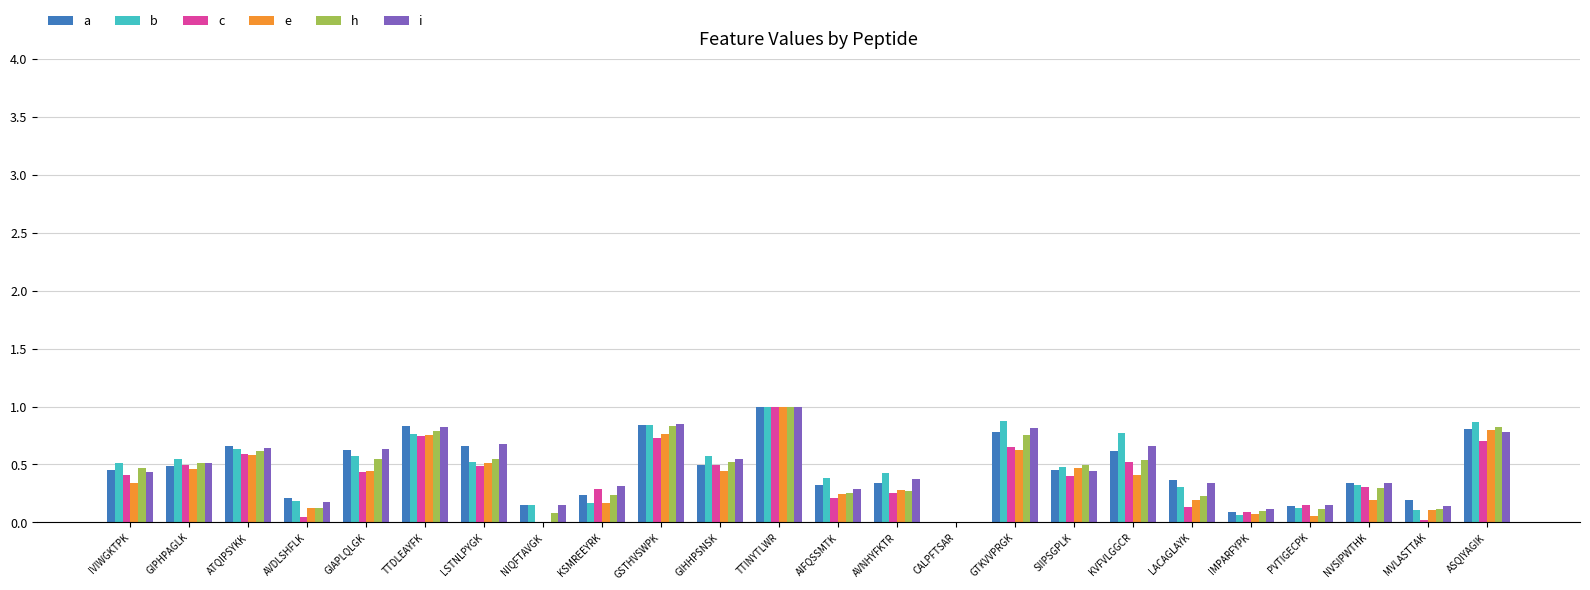

At which label does i reach its peak?

TTINYTLWR